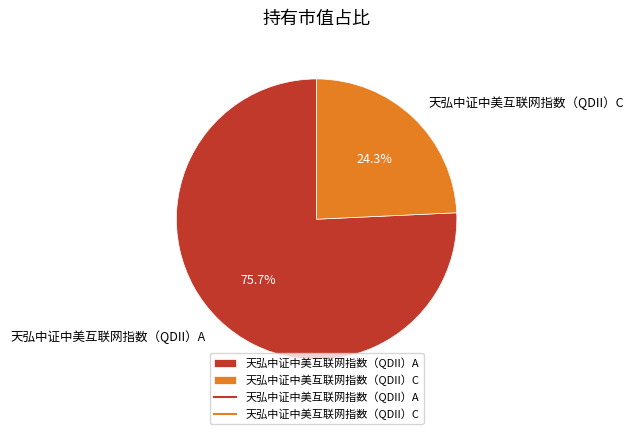

To the nearest percent, what portion does 天弘中证中美互联网指数（QDII）C represent?

24%